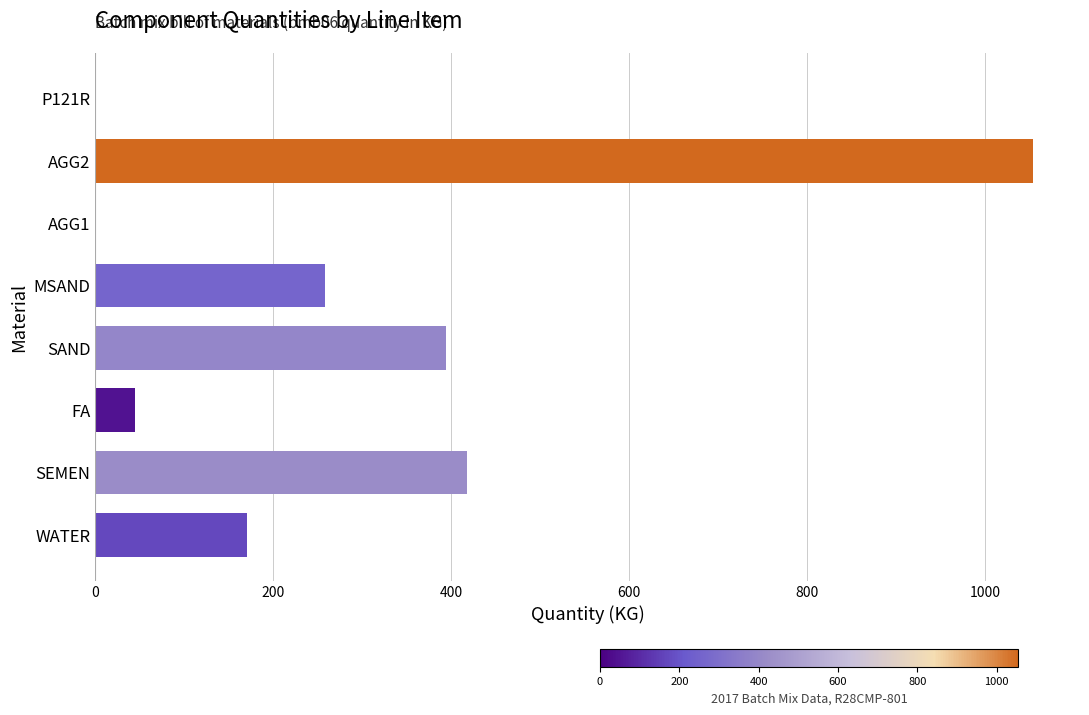

The chart shows a value of 520 at SAND. True or false?

False